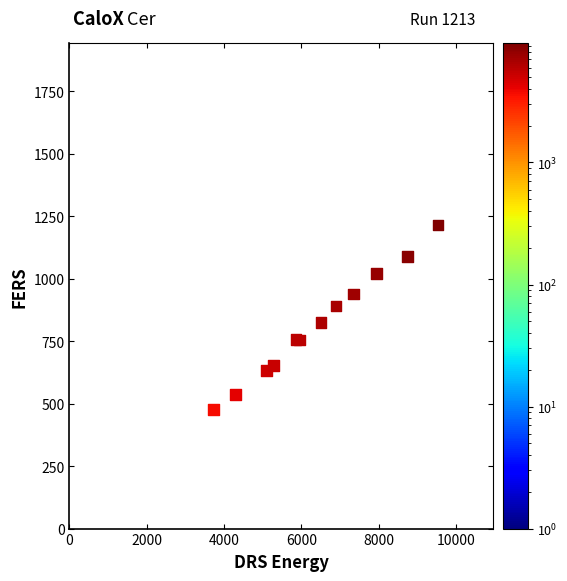

What Y value in the scatter plot is closest to 844?

823